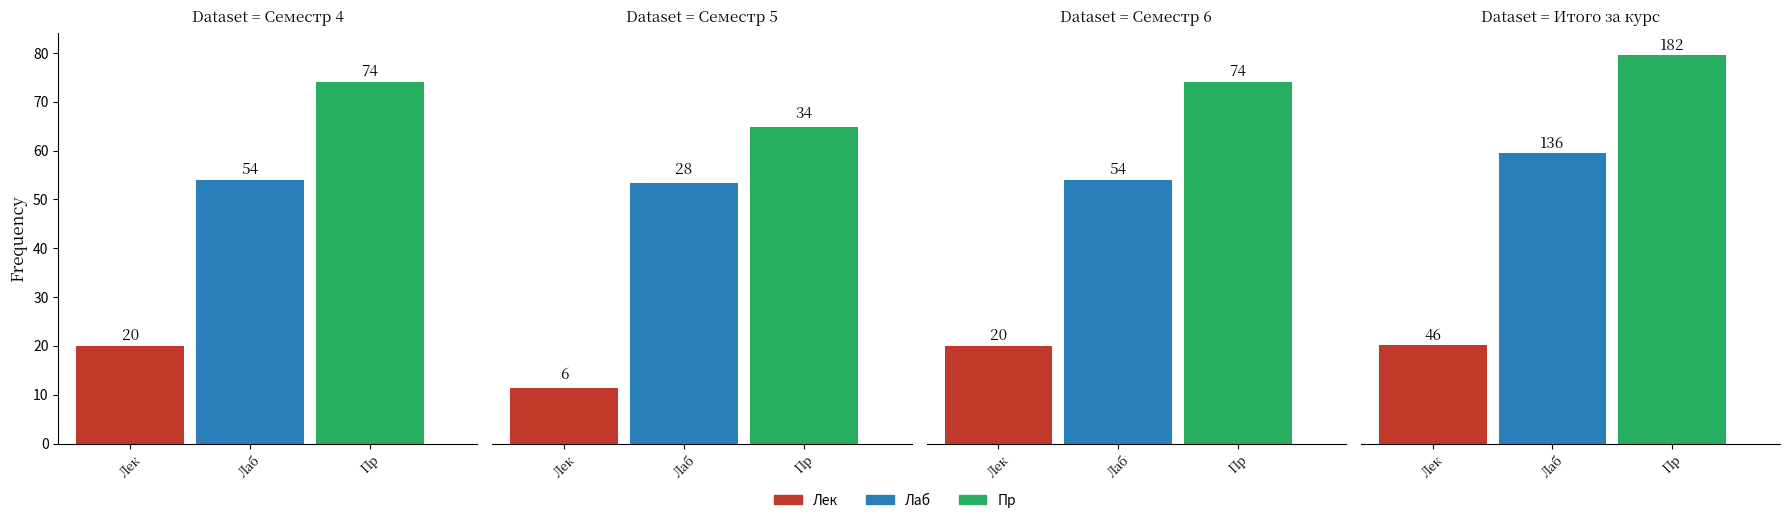

True or false: Лек has a value of 34 at 0.

False